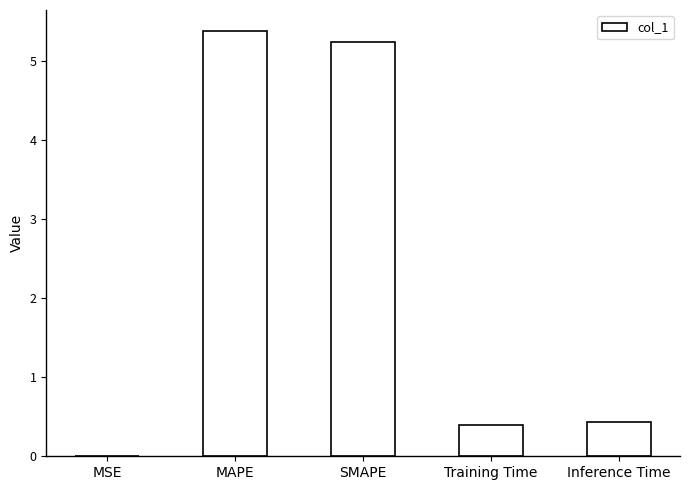

Which category has the highest value across all series?

MAPE